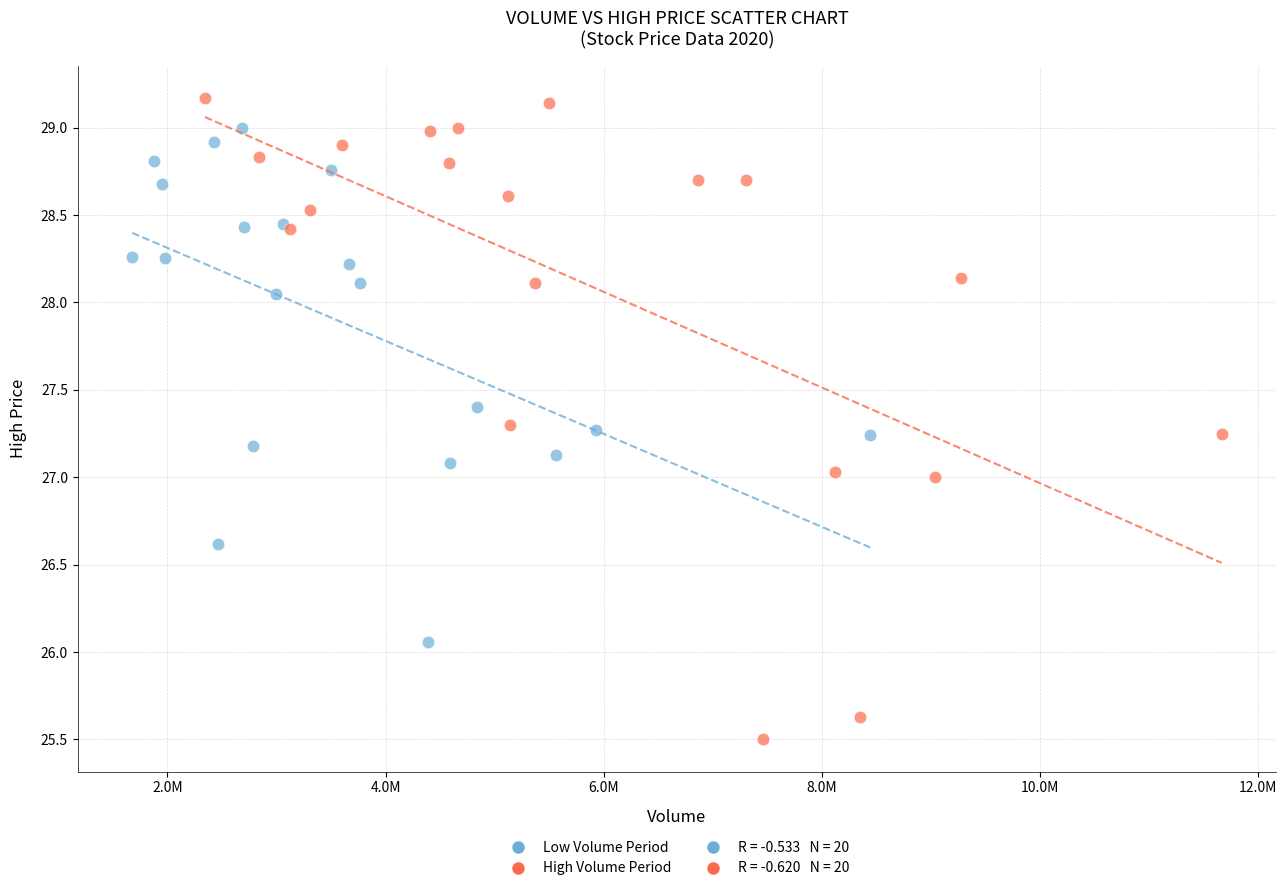

Which series has the largest Y range (max minus min)?

High Volume Period